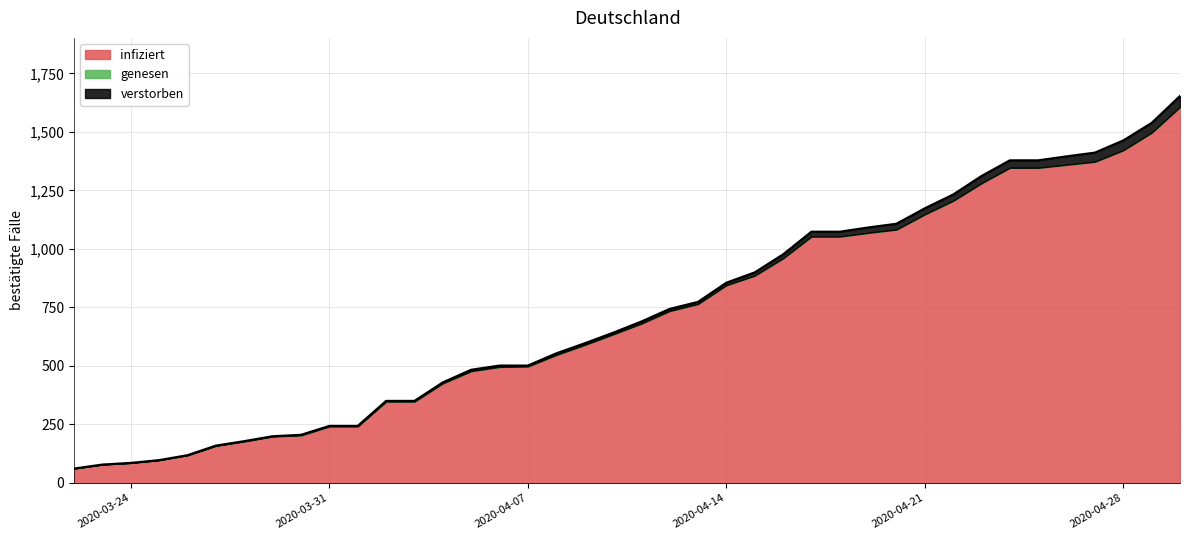

True or false: Deaths and Recovered intersect in this chart.

False